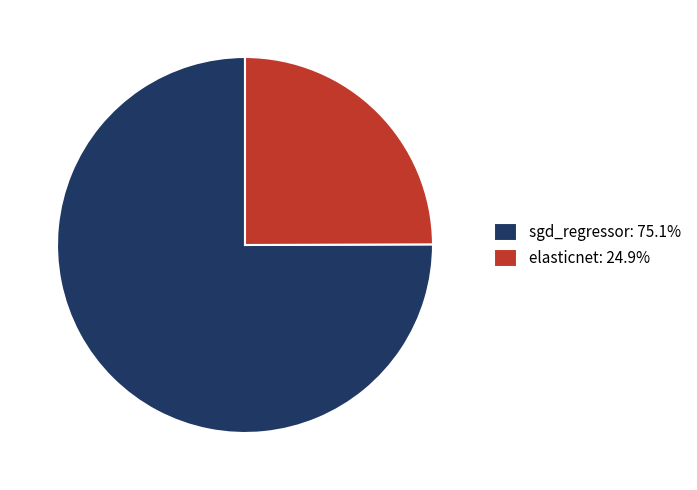

Does sgd_regressor represent more than half of the total?

Yes